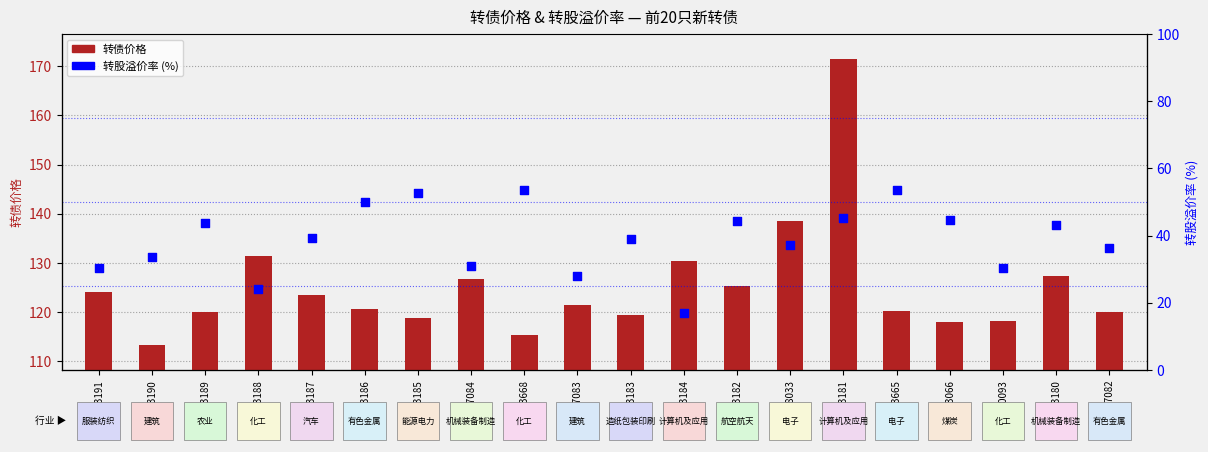

Is the value of 转债价格 at 123191 greater than the value of 转股溢价率 at 113066?

Yes